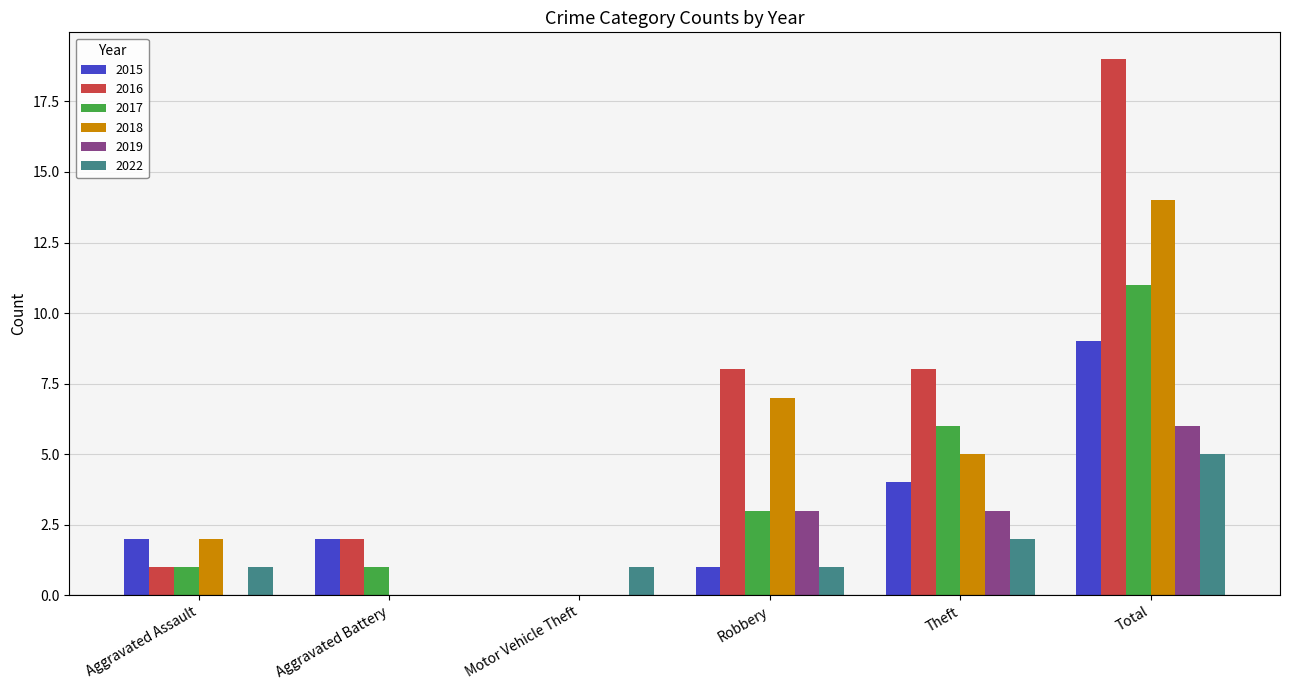

How many distinct data groups are displayed?

6